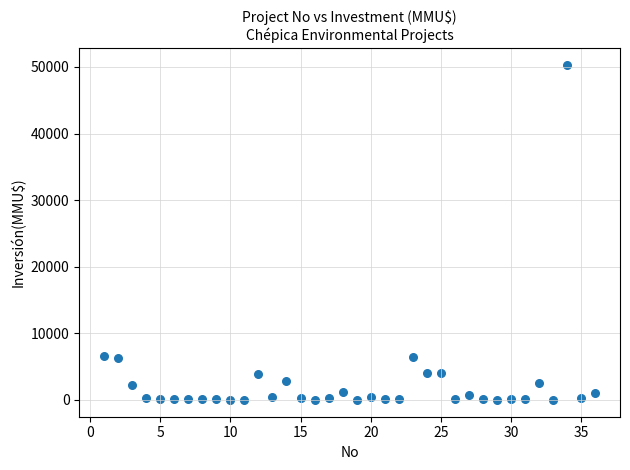

What is the range of Y values (max minus min)?

50300